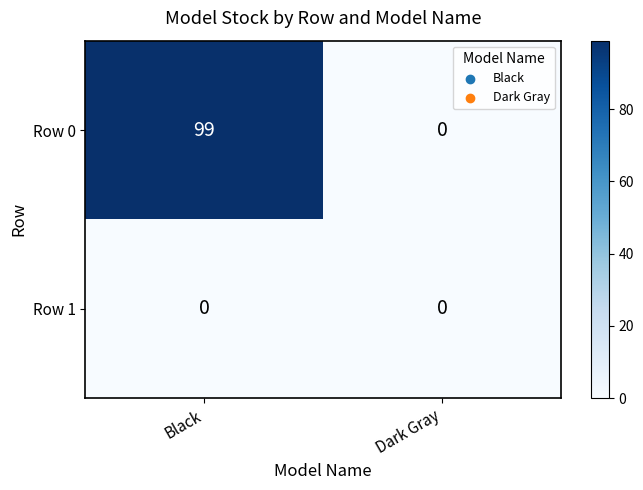

Is it true that Row 0 equals 68 at Dark Gray?

False